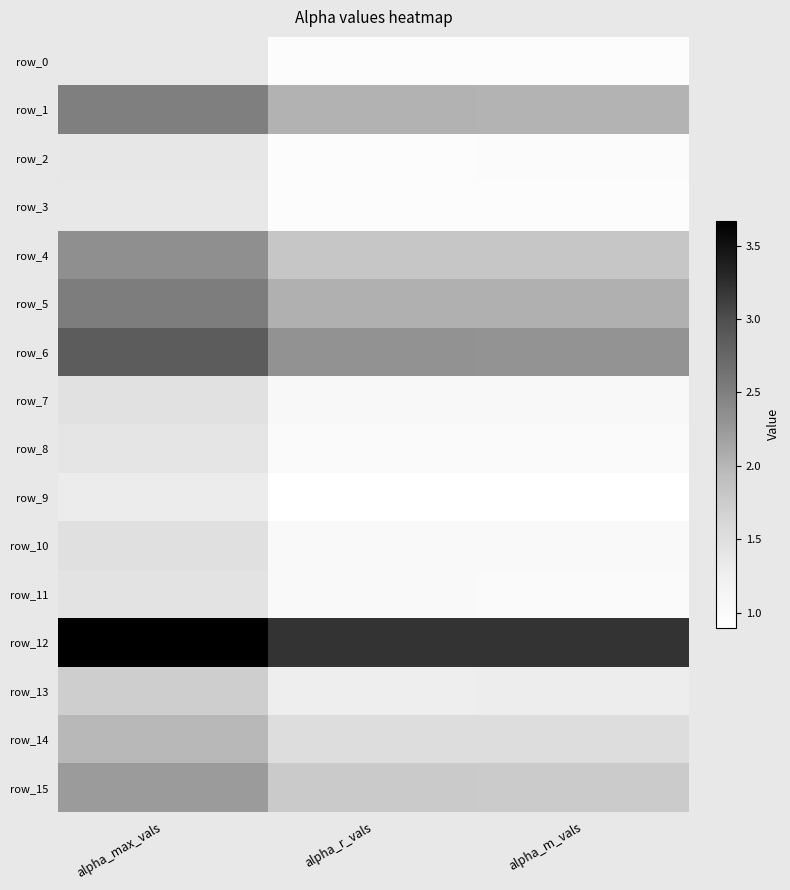

Count the number of categories in the chart.

3